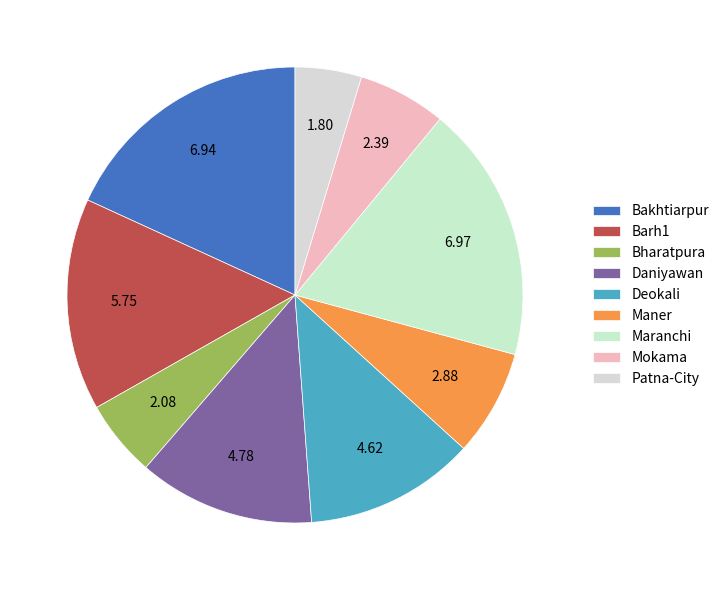

Which slice is the smallest?

Patna-City